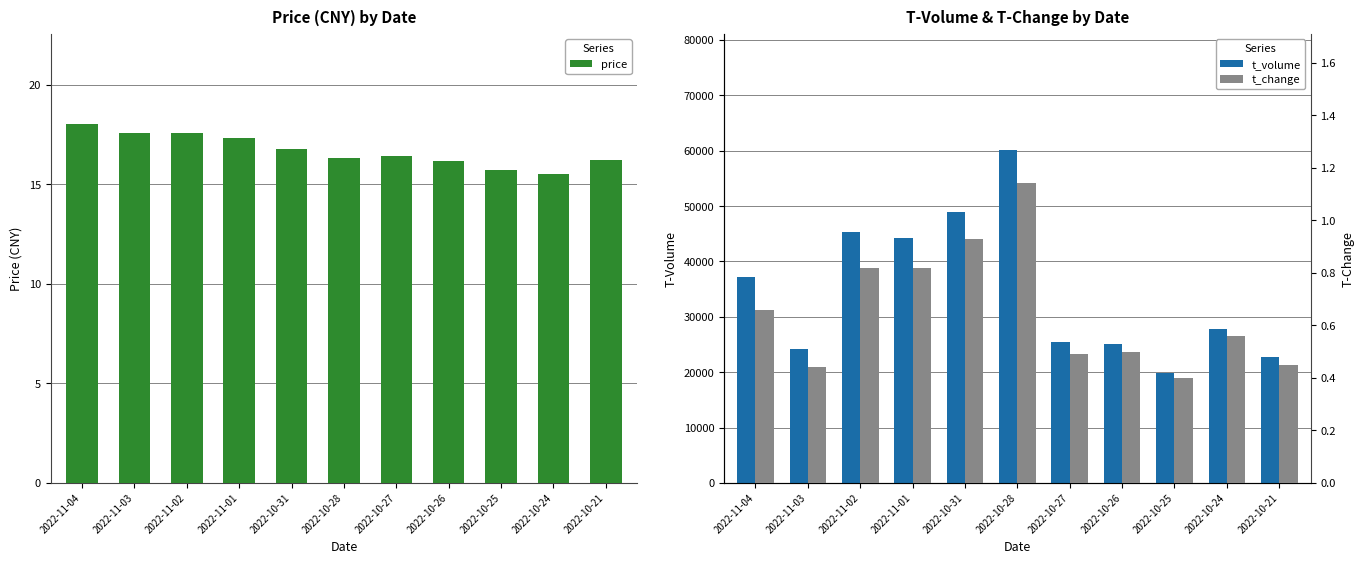

Reading left to right, extract all data points from this chart.

price: 18.1	17.6	17.6	17.4	16.8	16.3	16.4	16.2	15.7	15.5	16.2
t_volume: 37189.0	24158.0	45238.0	44321.0	48995.0	60090.0	25429.0	25129.0	19851.0	27890.0	22753.0
t_change: 0.7	0.4	0.8	0.8	0.9	1.1	0.5	0.5	0.4	0.6	0.5